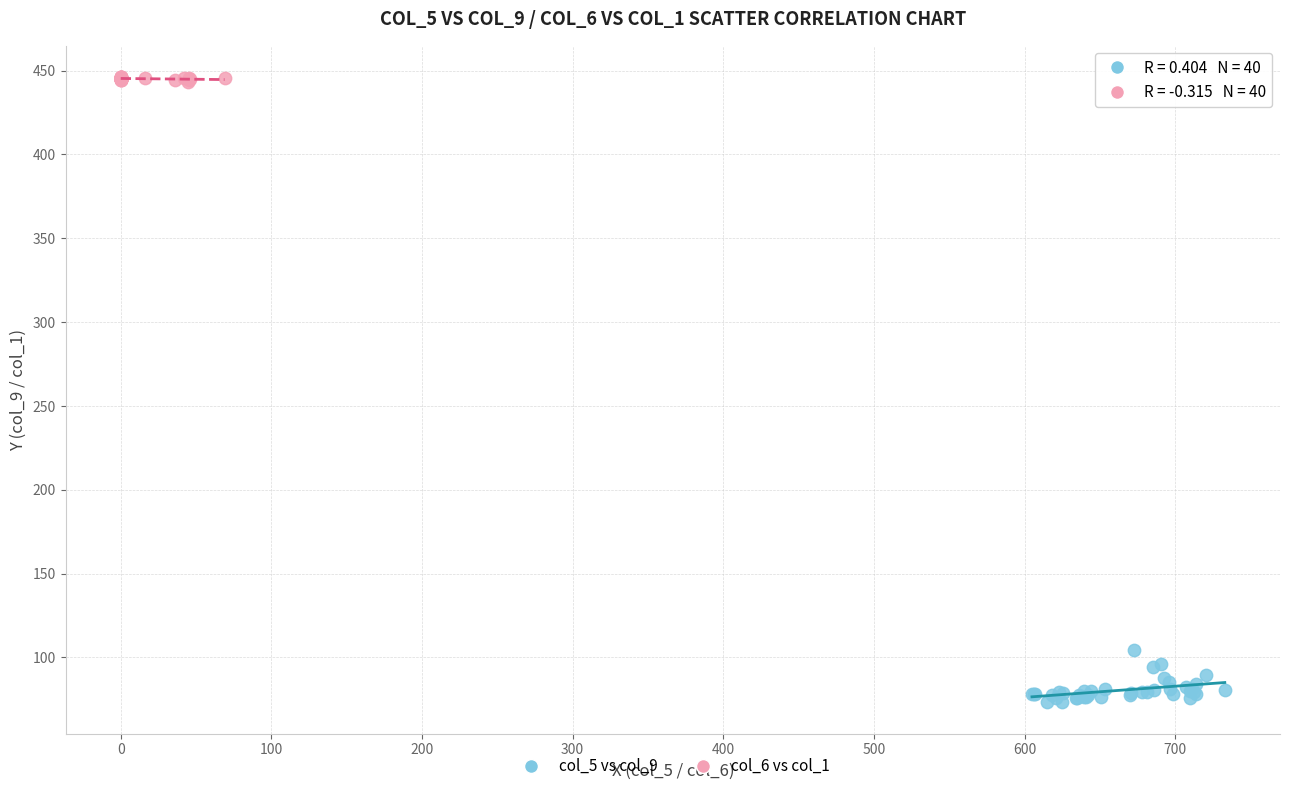

Which series reaches the maximum Y coordinate?

col_6 vs col_1